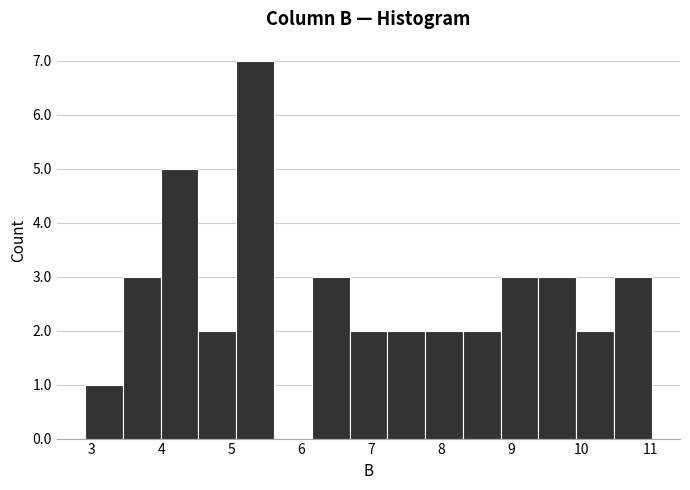

Reading left to right, list every bar in this chart as the range it spans on the x-axis followed by its height. Neither the bar edges nor the heights are printed on the chart, so give them approximately, as read against the axes.

2.91 to 3.45: 1
3.45 to 3.99: 3
3.99 to 4.53: 5
4.53 to 5.07: 2
5.07 to 5.61: 7
5.61 to 6.15: 0
6.15 to 6.69: 3
6.69 to 7.23: 2
7.23 to 7.77: 2
7.77 to 8.31: 2
8.31 to 8.85: 2
8.85 to 9.39: 3
9.39 to 9.93: 3
9.93 to 10.47: 2
10.47 to 11.01: 3